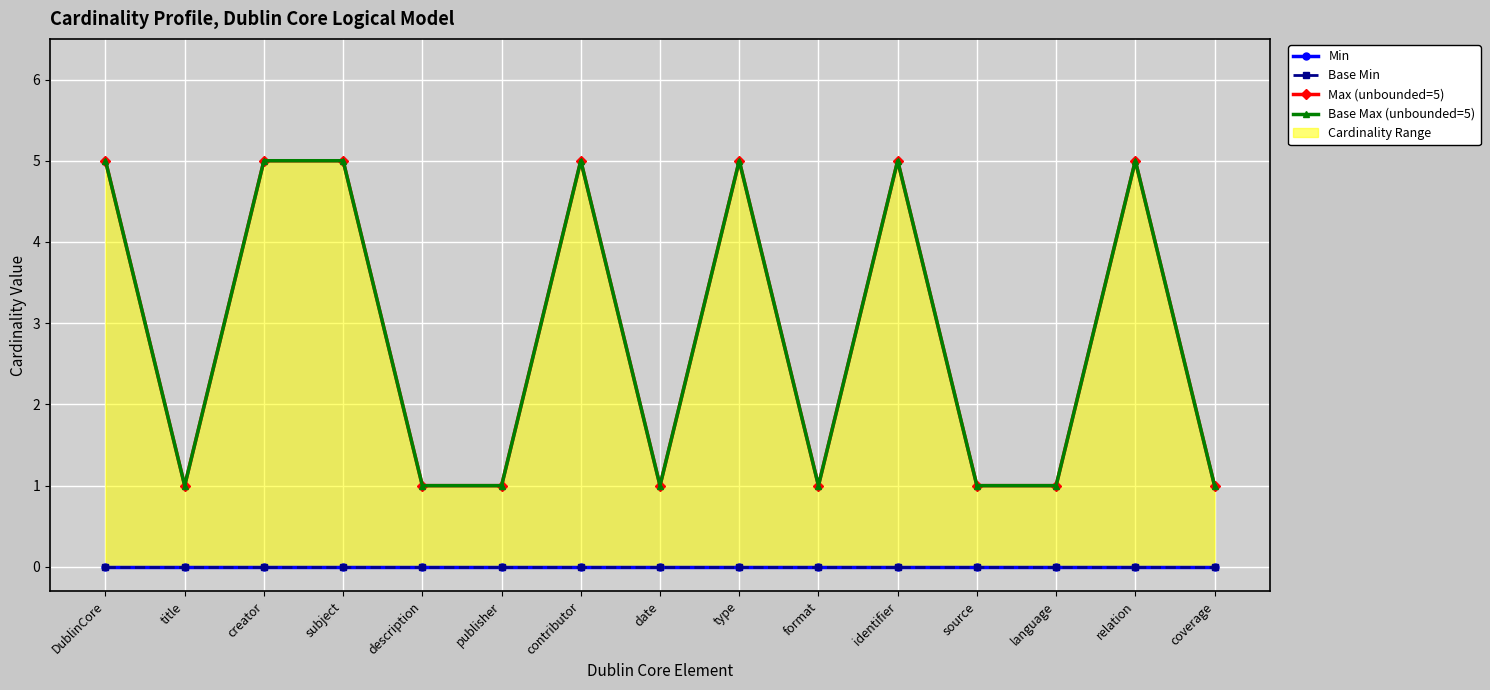

True or false: Max (unbounded=5) and Base Min cross at least once.

False